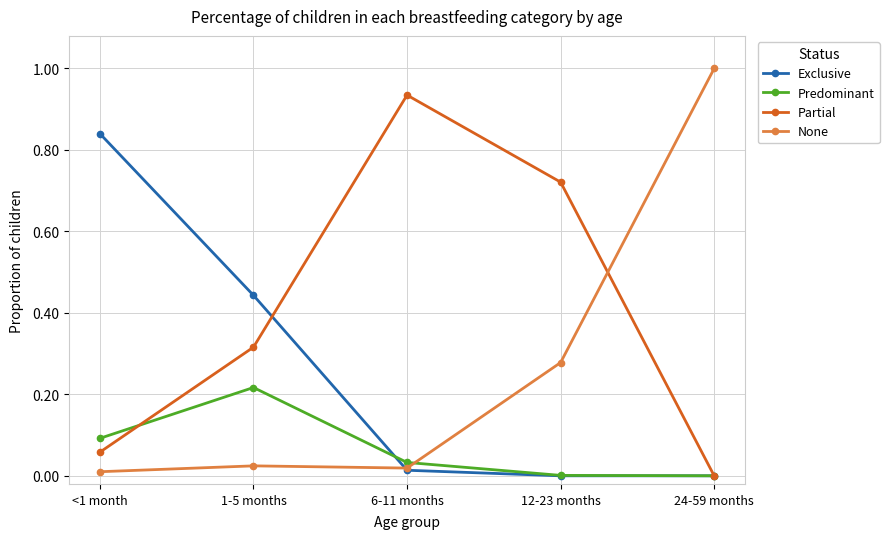

True or false: Exclusive has more than 2 interior local peaks.

False